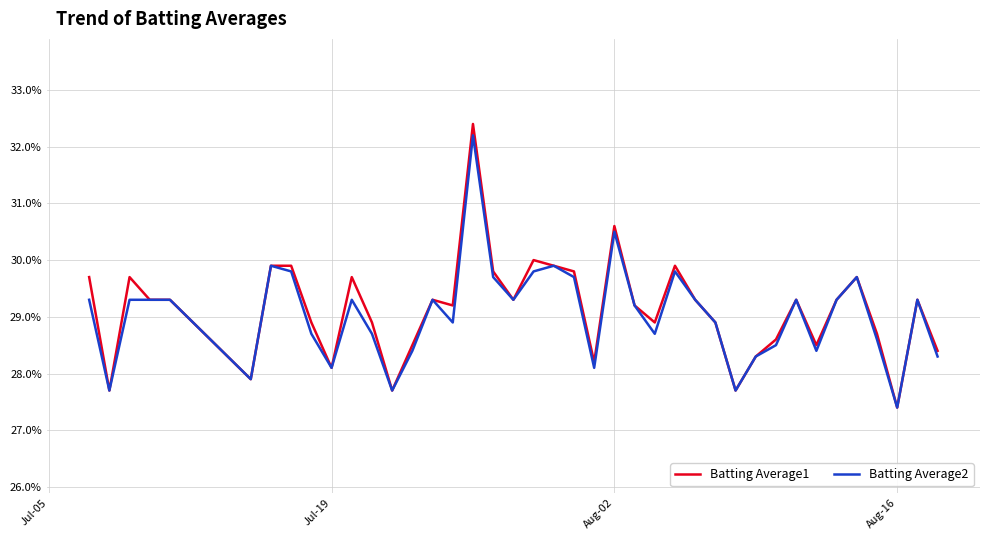

Does the chart have visible grid lines?

Yes